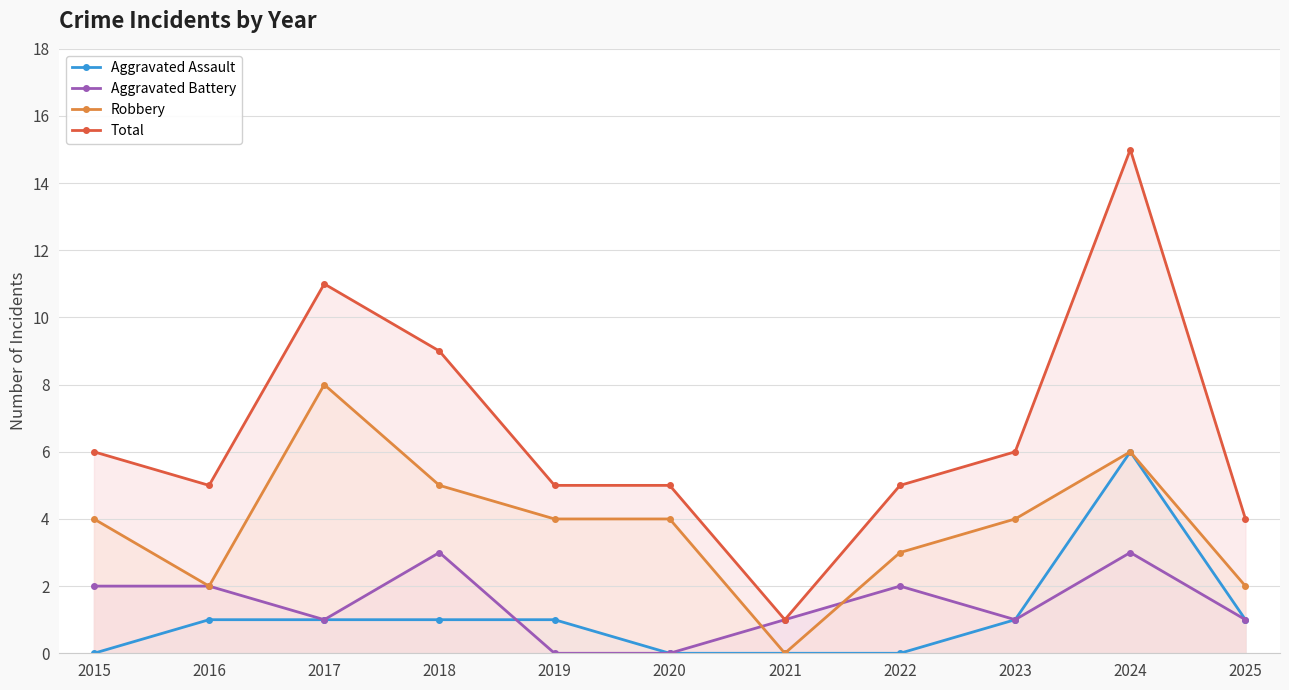

At which label is Robbery closest to 4?

2015